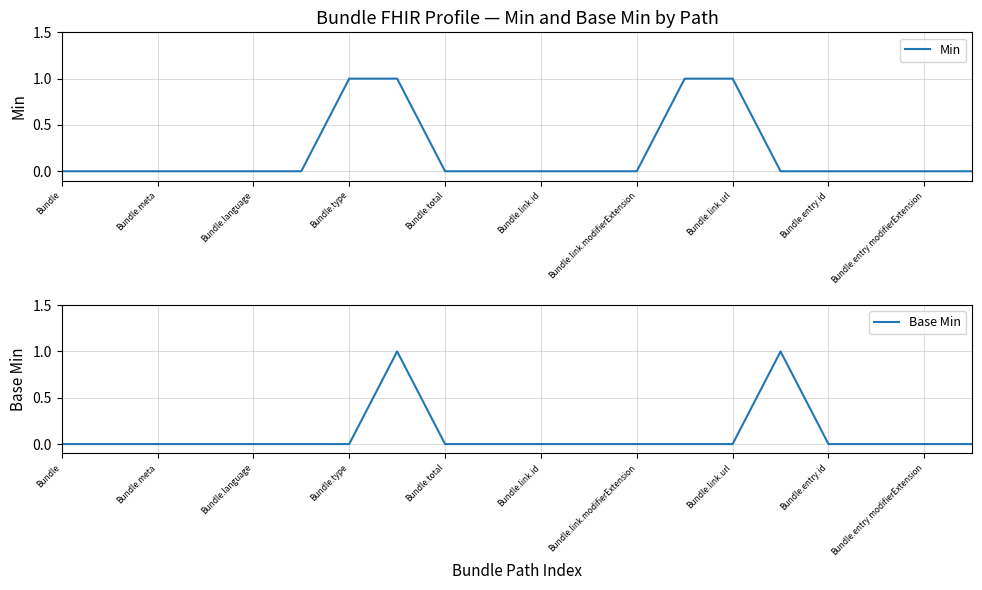

Which series has the widest spread of values?

Min